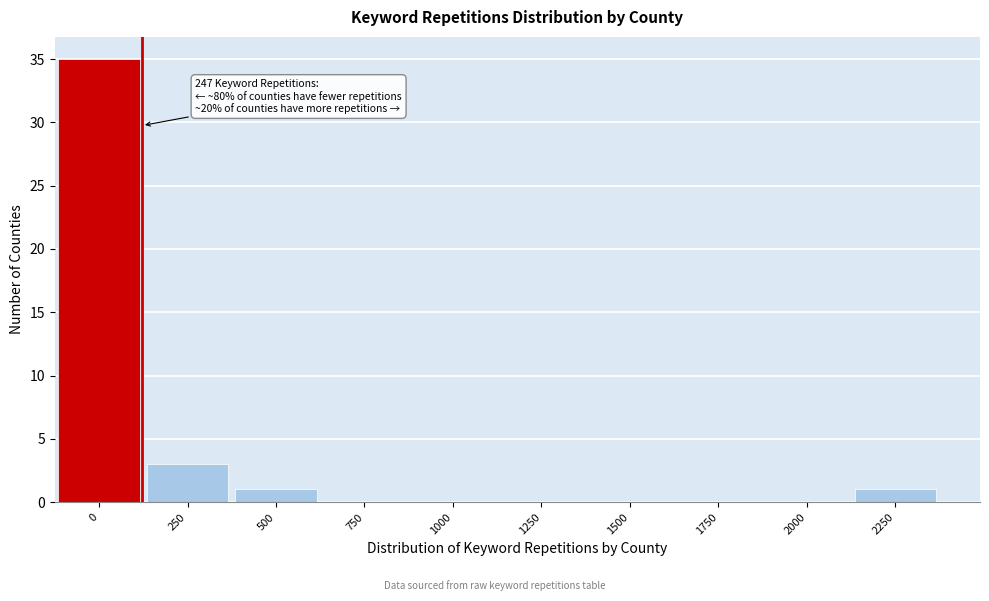

Reading right to left, list all the values displayed in this chart.

2250=1	2000=0	1750=0	1500=0	1250=0	1000=0	750=0	500=1	250=3	0=35